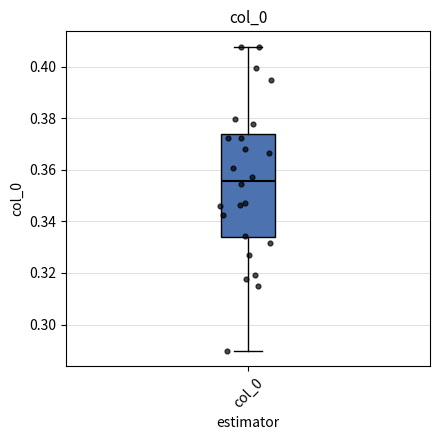

Read this box plot against the y-axis: the position of the median line, the range covered by the box, and the ends of both whiskers. The values are not printed on the chart, so give them approximately, as read against the axis.

median 0.356, box 0.334 to 0.374, whiskers 0.290 to 0.408